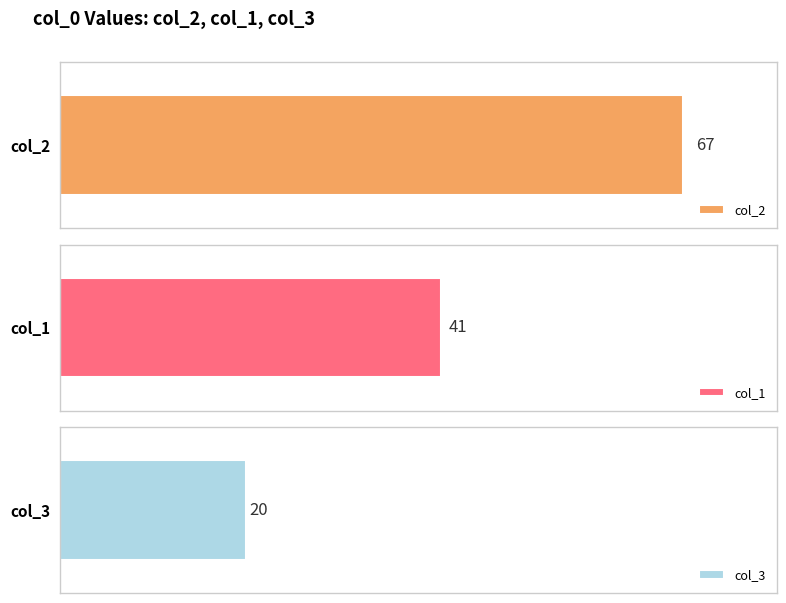

What is the value of the col_3 bar at the 5th from the left?

20